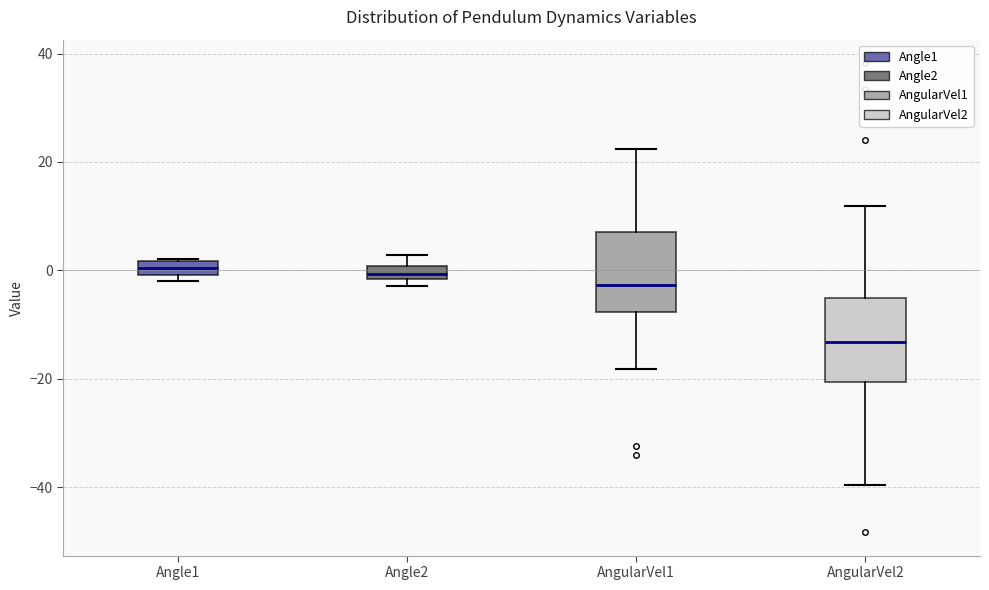

Where does the upper whisker of the box for Angle2 end on the y-axis? The values are not printed on the chart, so give them approximately, as read against the axis.

2